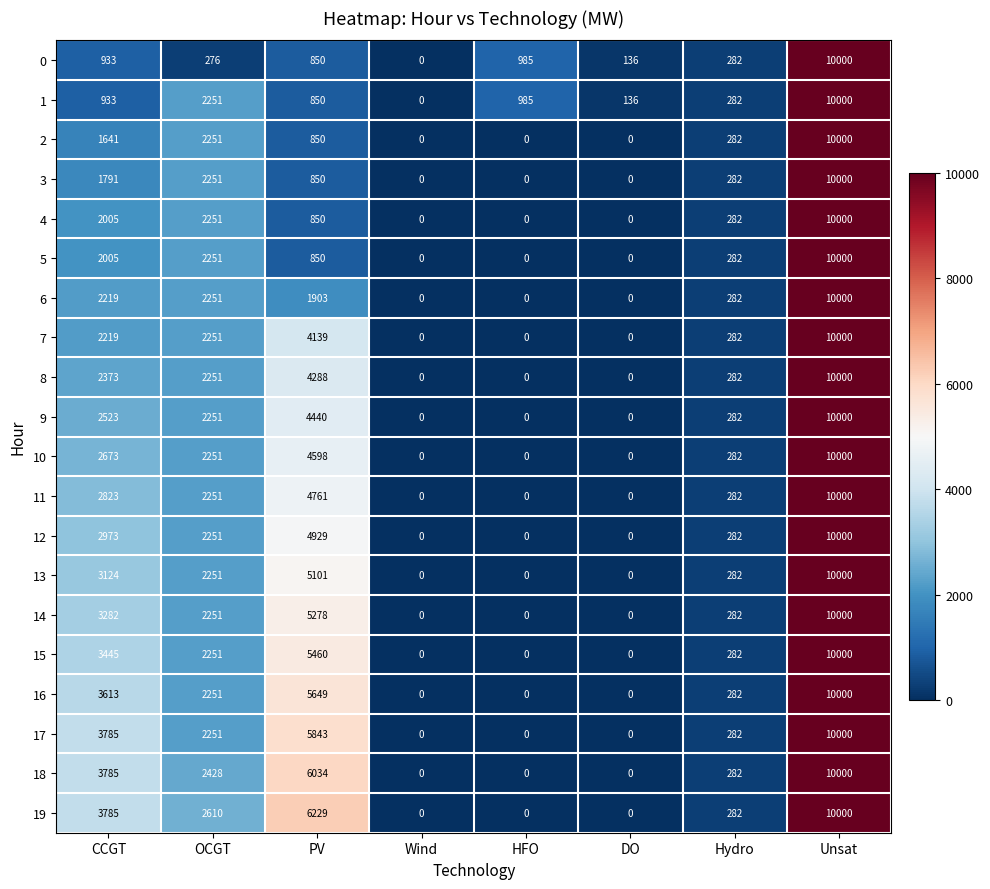

What is the difference between the 7 values at HFO and CCGT?

2219